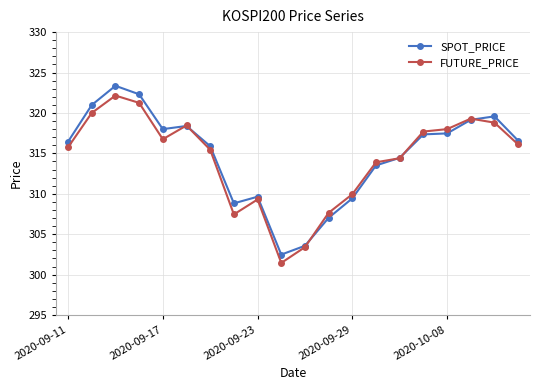

What is the average value of the FUTURE_PRICE series?

314.4